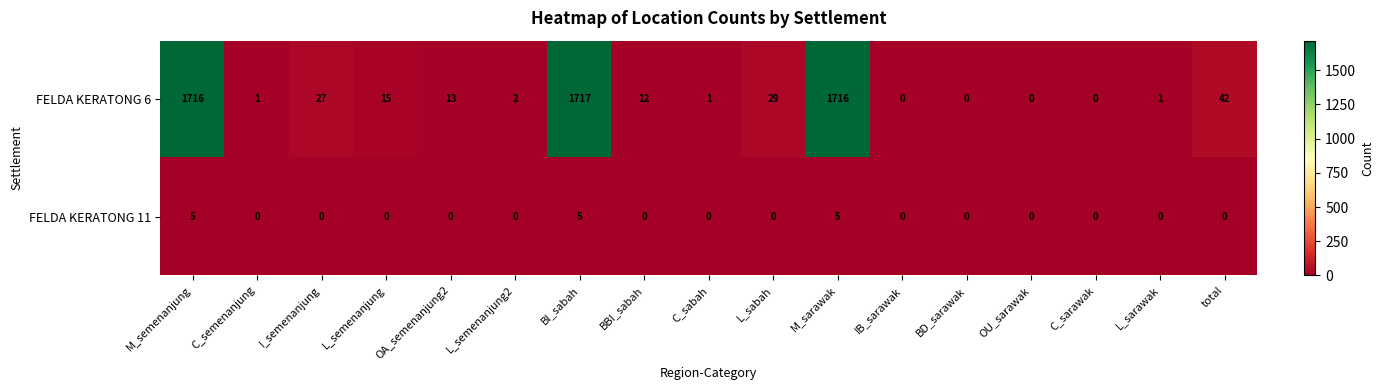

At which category is the sum across all series the highest?

BI_sabah